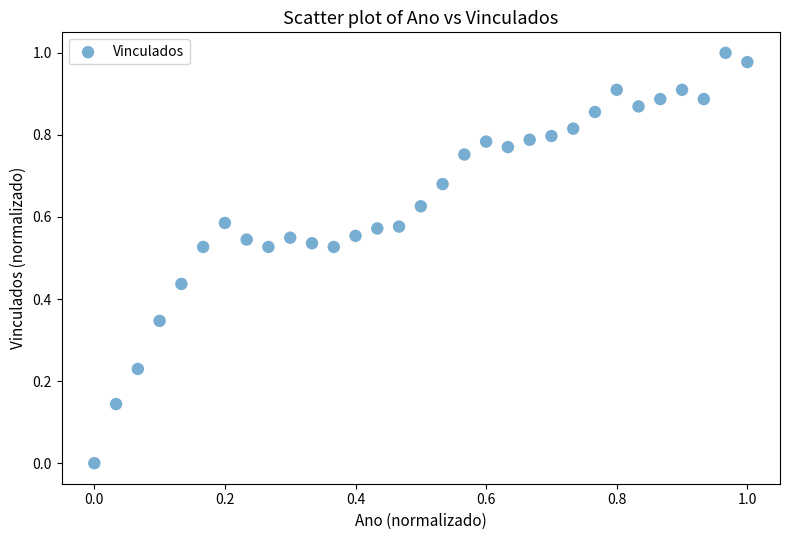

How many data points are displayed?

31